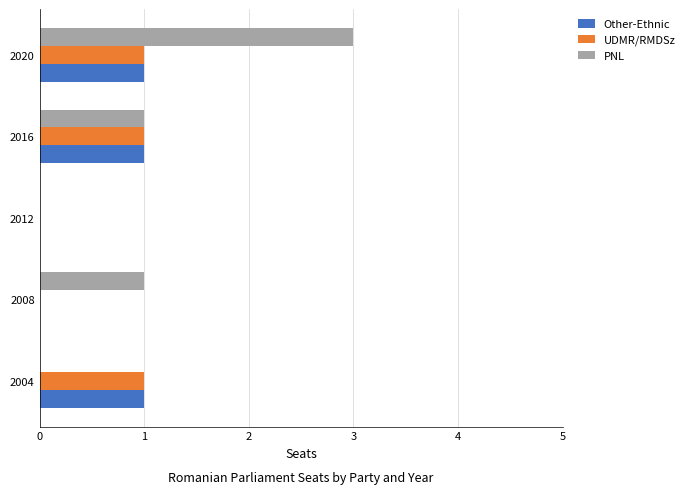

True or false: Other-Ethnic has a value of 1 at 2016.

True